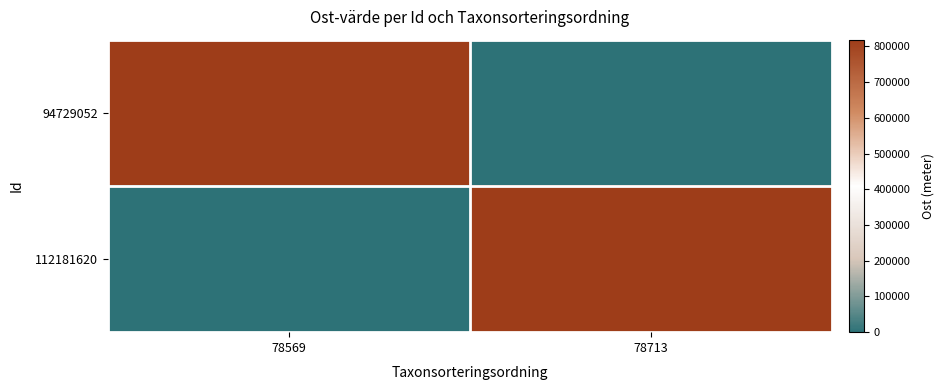

List the series in order of their peak value, highest first.

94729052, 112181620